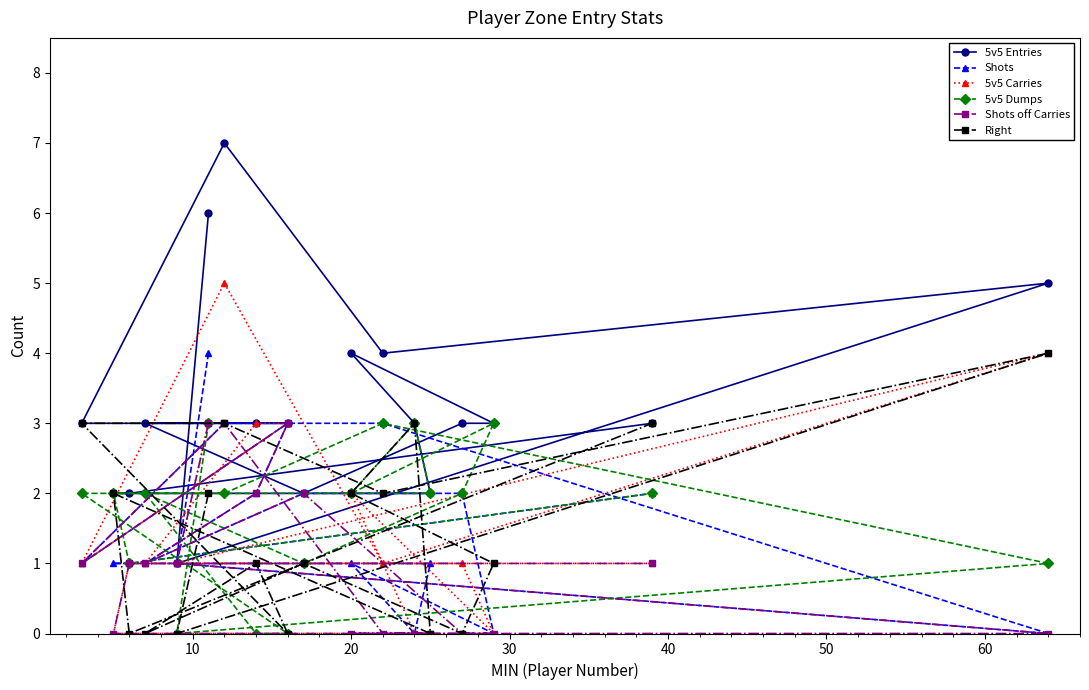

How many distinct data groups are displayed?

6